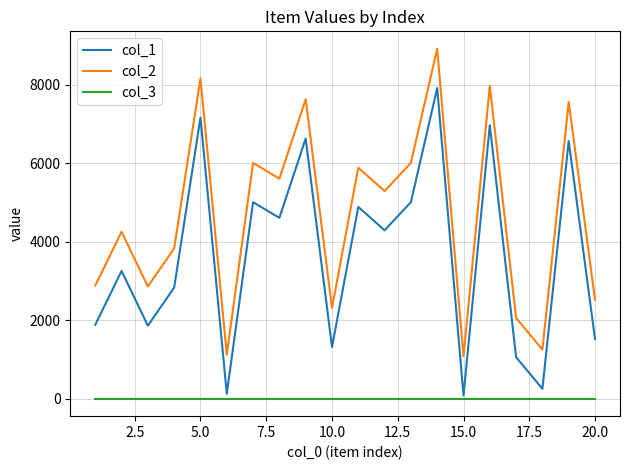

True or false: col_1 and col_2 cross at least once.

False